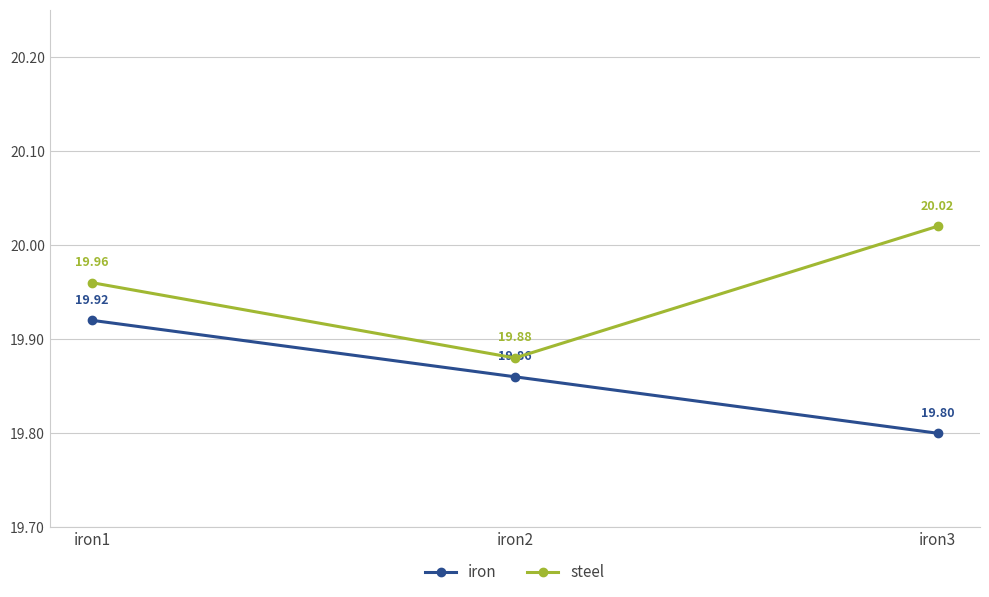

What value does the iron series have at iron3?

19.8